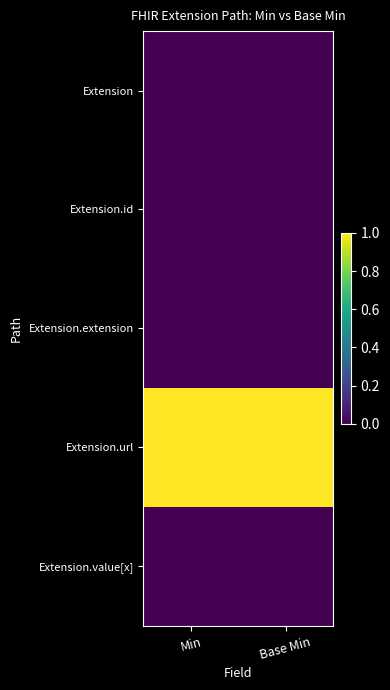

Which category has the highest value across all series?

Min